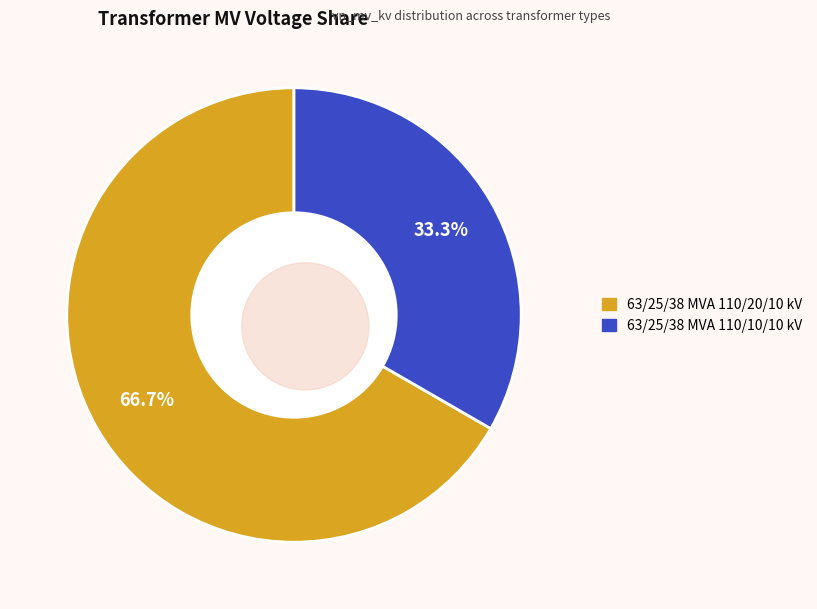

Which slice represents more than half of the pie?

63/25/38 MVA 110/20/10 kV